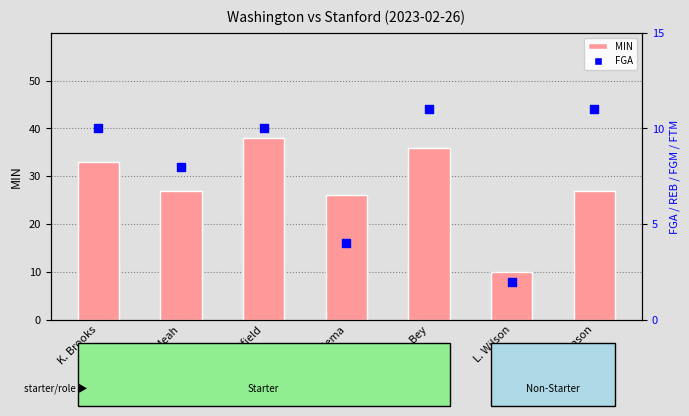

Which series contains the highest Y value?

MIN